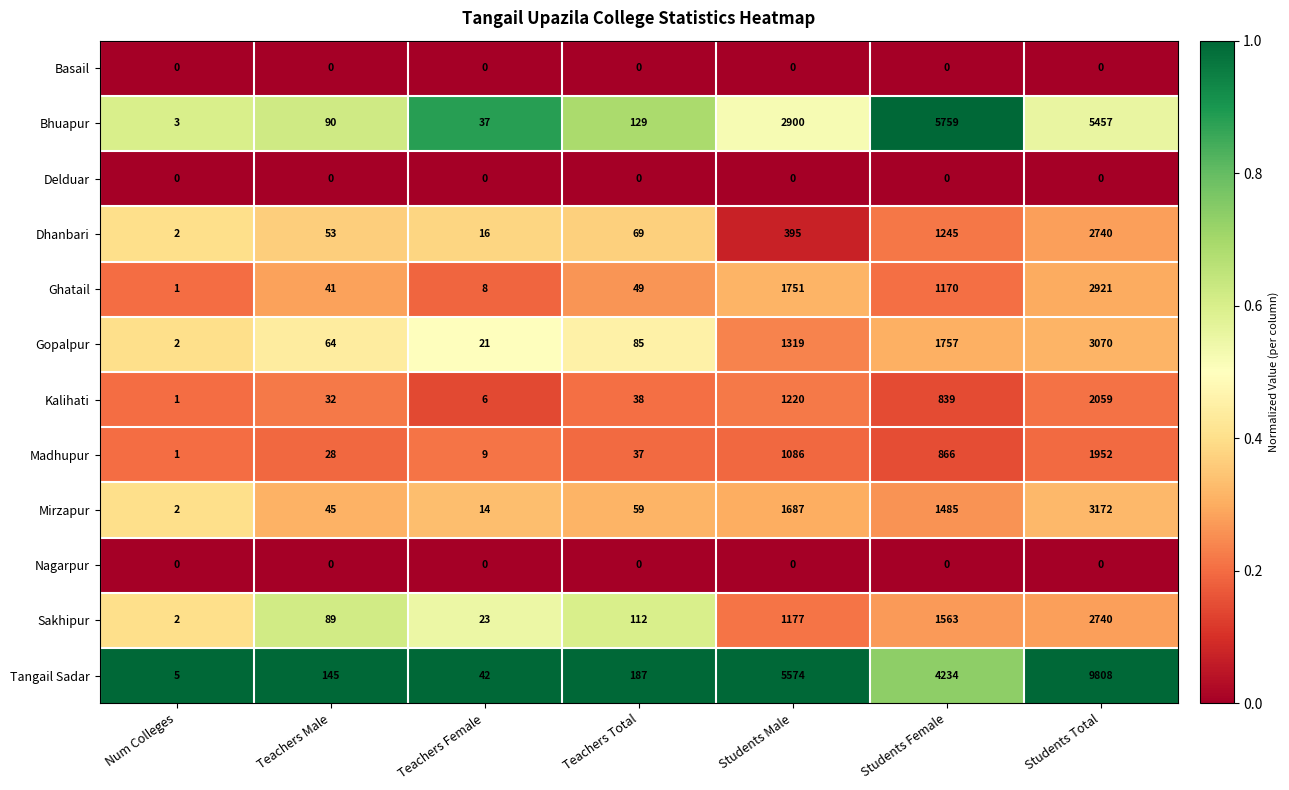

Which series has the largest total across all categories?

Tangail Sadar